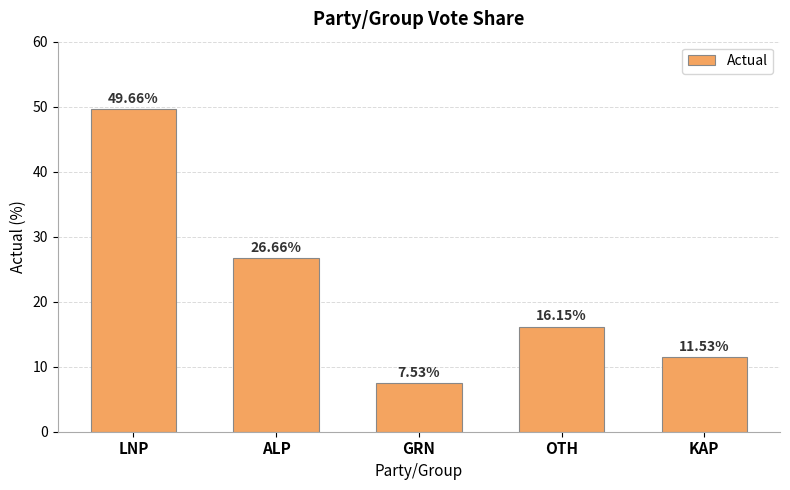

List the labels in order of value, largest first.

LNP, ALP, OTH, KAP, GRN